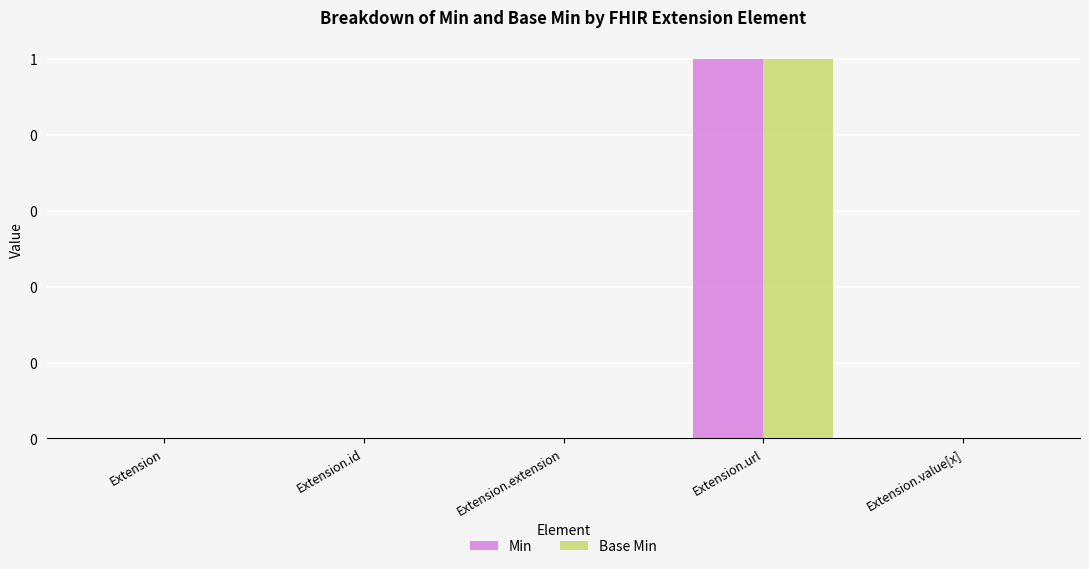

What are all the series names shown in the legend?

Min, Base Min